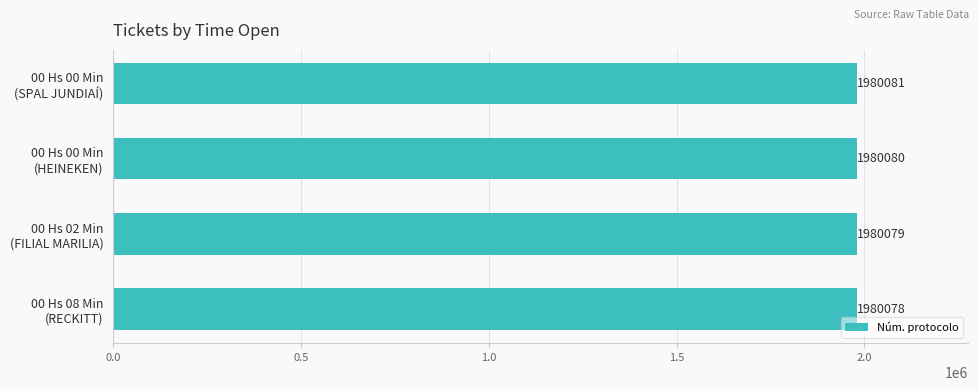

Which label corresponds to the smallest value in the chart?

00 Hs 08 Min
(RECKITT)